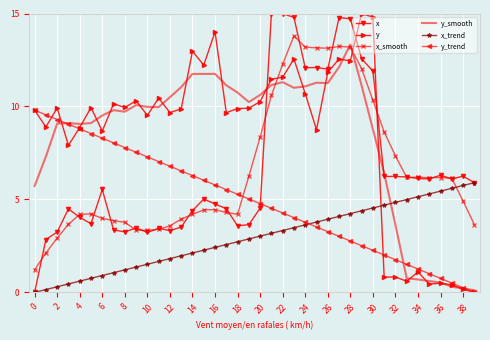

True or false: y_smooth and x cross at least once.

True